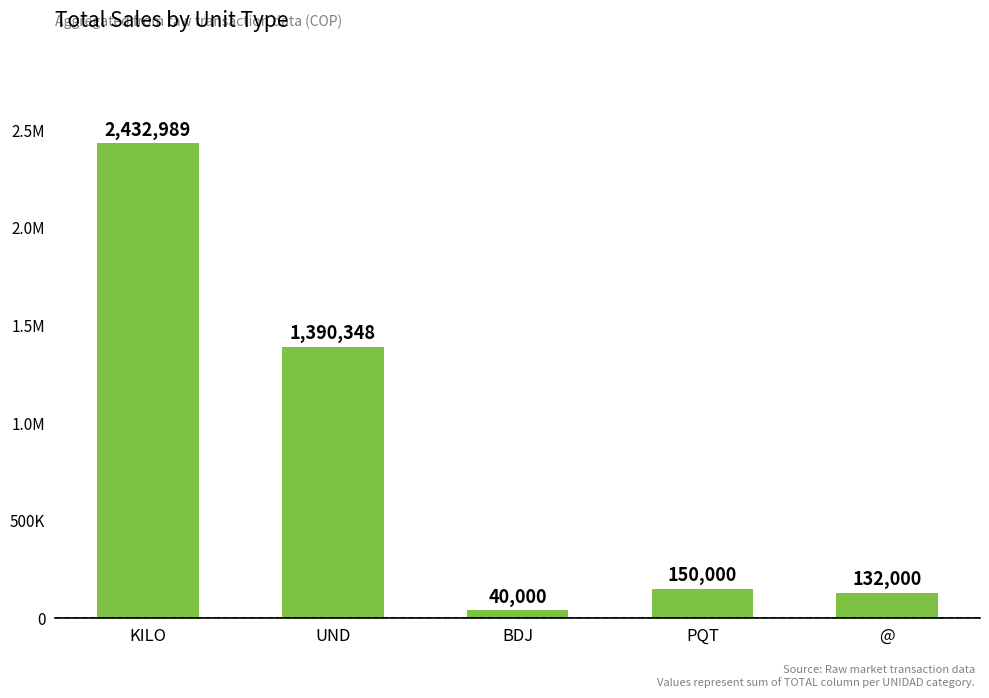

The chart shows a value of 11206 at BDJ. True or false?

False